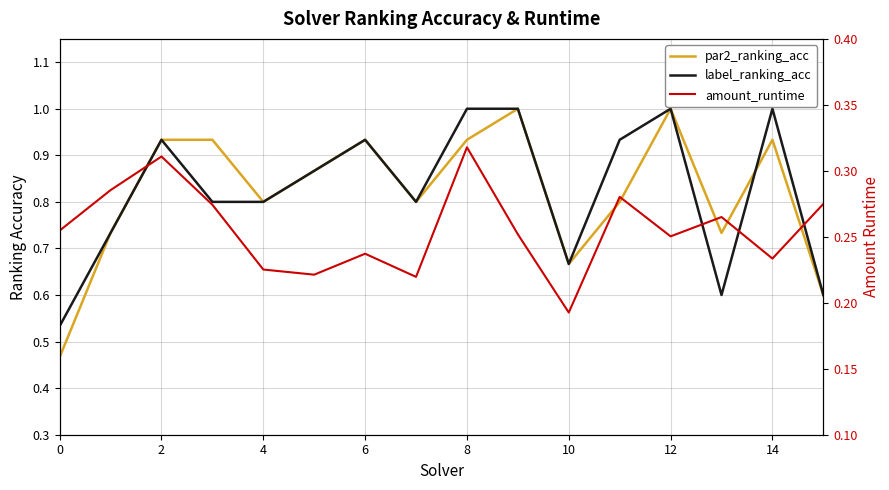

What are all the series names shown in the legend?

par2_ranking_acc, label_ranking_acc, amount_runtime